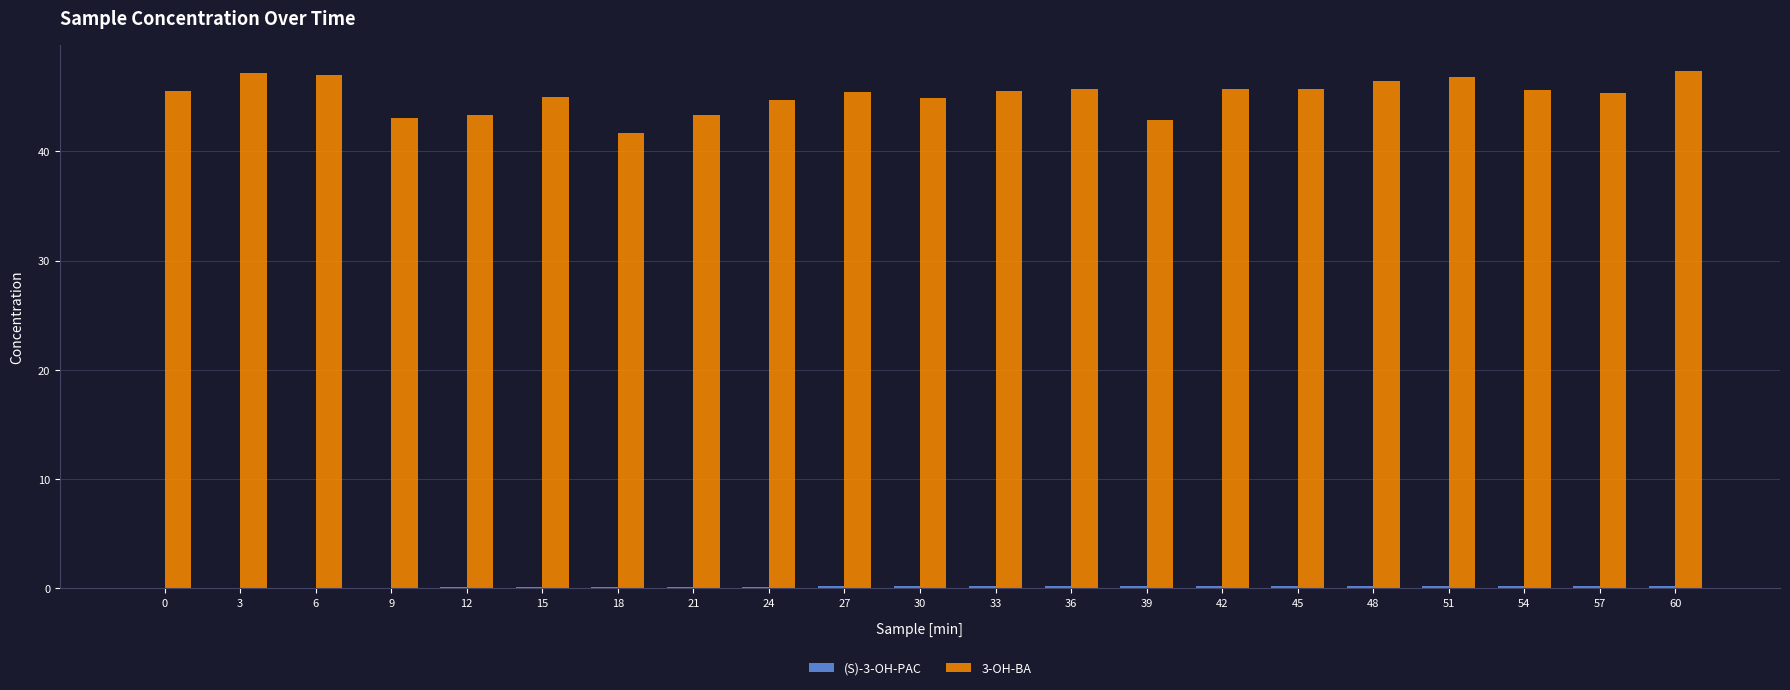

What is the spread (max minus min) of values at 54?

45.4